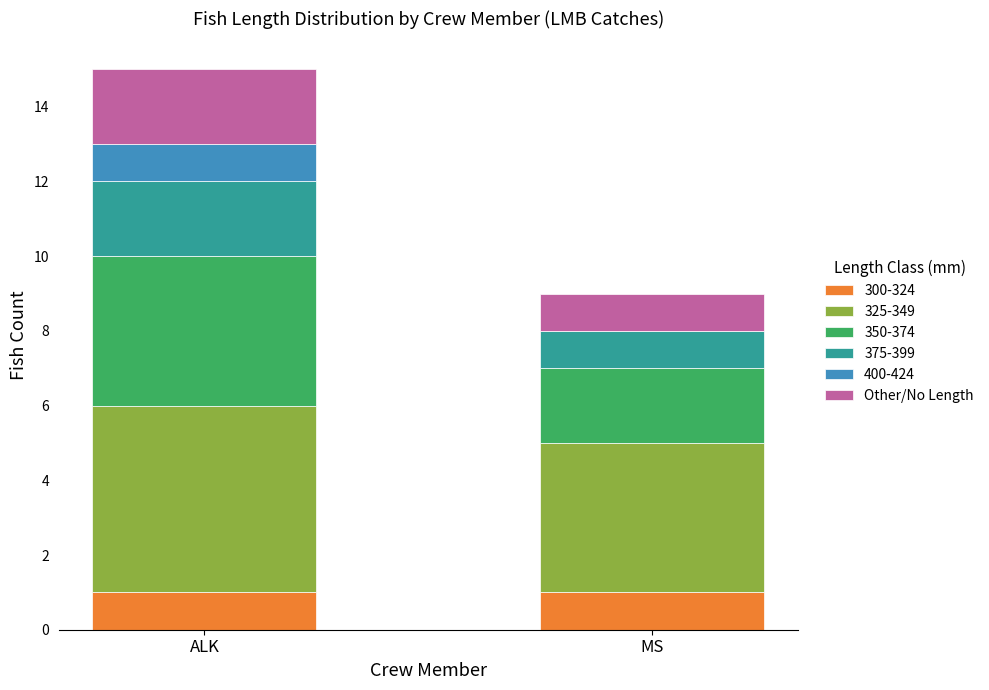

At which category is the sum across all series the highest?

ALK